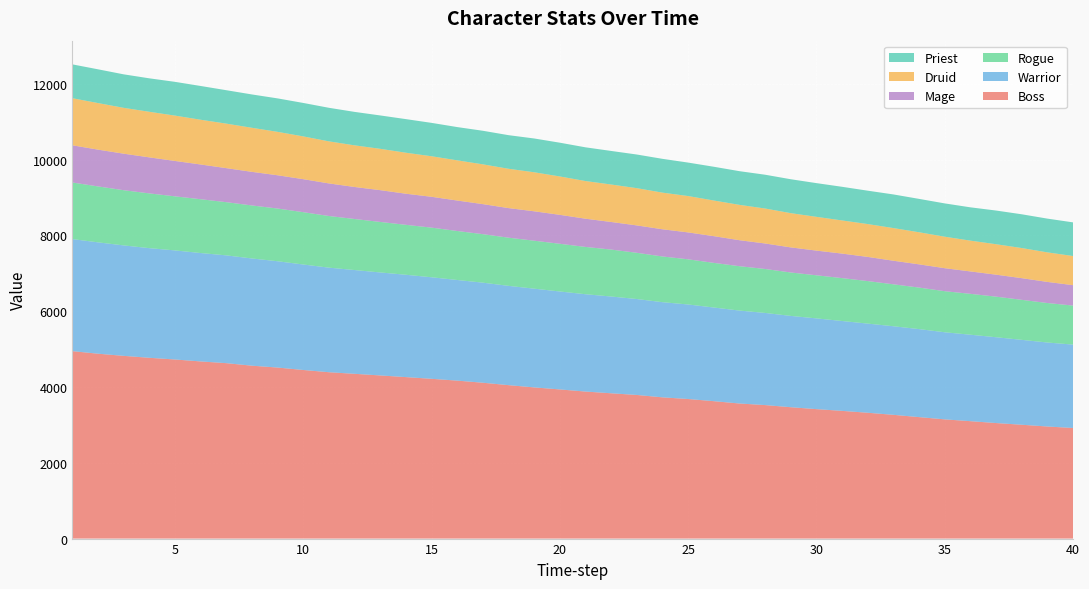

Reading right to left, extract all data points from this chart.

Boss: 40=2919.1	39=2958.2	38=3004.7	37=3049.5	36=3099.0	35=3146.7	34=3206.0	33=3266.3	32=3321.2	31=3370.8	30=3416.9	29=3467.3	28=3523.7	27=3565.2	26=3626.9	25=3683.8	24=3727.7	23=3790.7	22=3835.1	21=3880.6	20=3936.7	19=3990.2	18=4049.5	17=4113.5	16=4169.1	15=4217.0	14=4262.0	13=4306.0	12=4348.8	11=4390.8	10=4449.8	9=4514.0	8=4563.0	7=4630.0	6=4675.6	5=4726.8	4=4771.6	3=4822.9	2=4879.5	1=4947.0
Warrior: 40=2201.0	39=2217.0	38=2241.0	37=2265.0	36=2282.0	35=2299.0	34=2323.0	33=2338.0	32=2353.0	31=2372.0	30=2395.0	29=2410.0	28=2432.0	27=2453.0	26=2472.0	25=2495.0	24=2512.0	23=2532.0	22=2554.0	21=2569.0	20=2585.0	19=2606.0	18=2621.0	17=2641.0	16=2656.0	15=2680.0	14=2701.0	13=2718.0	12=2739.0	11=2760.0	10=2784.0	9=2806.0	8=2830.0	7=2845.0	6=2861.0	5=2879.0	4=2894.0	3=2915.0	2=2939.0	1=2958.0
Rogue: 40=1030.0	39=1042.0	38=1056.0	37=1071.0	36=1079.0	35=1084.0	34=1096.0	33=1107.0	32=1122.0	31=1132.0	30=1137.0	29=1146.0	28=1160.0	27=1171.0	26=1178.0	25=1192.0	24=1206.0	23=1220.0	22=1239.0	21=1248.0	20=1259.0	19=1266.0	18=1271.0	17=1280.0	16=1293.0	15=1310.0	14=1318.0	13=1333.0	12=1347.0	11=1363.0	10=1381.0	9=1391.0	8=1399.0	7=1404.0	6=1420.0	5=1427.0	4=1445.0	3=1457.0	2=1476.0	1=1493.0
Mage: 40=539.0	39=557.0	38=572.0	37=580.0	36=591.0	35=607.0	34=613.0	33=622.0	32=638.0	31=647.0	30=652.0	29=662.0	28=673.0	27=686.0	26=705.0	25=710.0	24=718.0	23=723.0	22=728.0	21=745.0	20=764.0	19=776.0	18=781.0	17=793.0	16=804.0	15=814.0	14=821.0	13=839.0	12=845.0	11=860.0	10=871.0	9=878.0	8=887.0	7=898.0	6=917.0	5=934.0	4=951.0	3=964.0	2=971.0	1=982.0
Druid: 40=769.0	39=780.0	38=795.0	37=804.0	36=813.0	35=831.0	34=847.0	33=862.0	32=867.0	31=875.0	30=891.0	29=904.0	28=923.0	27=933.0	26=941.0	25=960.0	24=967.0	23=983.0	22=989.0	21=994.0	20=1013.0	19=1030.0	18=1038.0	17=1050.0	16=1061.0	15=1070.0	14=1082.0	13=1091.0	12=1099.0	11=1110.0	10=1129.0	9=1146.0	8=1163.0	7=1175.0	6=1181.0	5=1197.0	4=1203.0	3=1210.0	2=1229.0	1=1243.0
Priest: 40=888.0	39=891.0	38=891.0	37=889.0	36=879.0	35=879.0	34=881.0	33=888.0	32=881.0	31=888.0	30=890.0	29=895.0	28=892.0	27=889.0	26=891.0	25=883.0	24=892.0	23=888.0	22=886.0	21=890.0	20=891.0	19=892.0	18=887.0	17=886.0	16=878.0	15=881.0	14=887.0	13=881.0	12=883.0	11=886.0	10=883.0	9=883.0	8=880.0	7=882.0	6=891.0	5=891.0	4=883.0	3=884.0	2=891.0	1=893.0